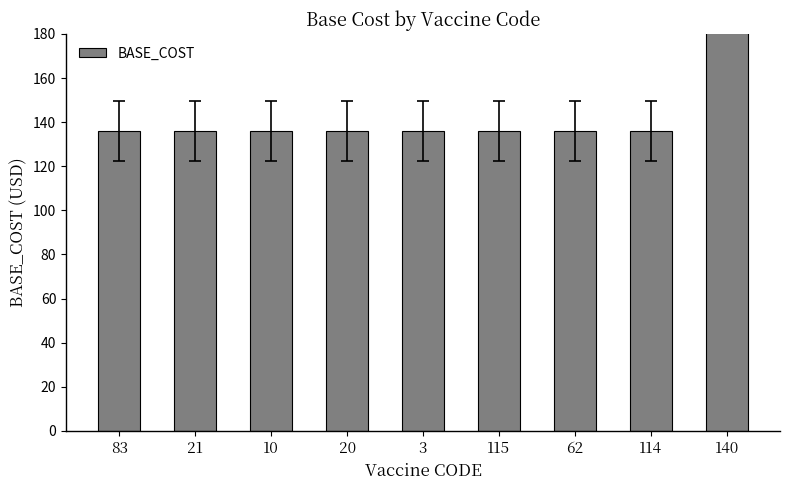

Is it true that the value at 83 is 136?

True